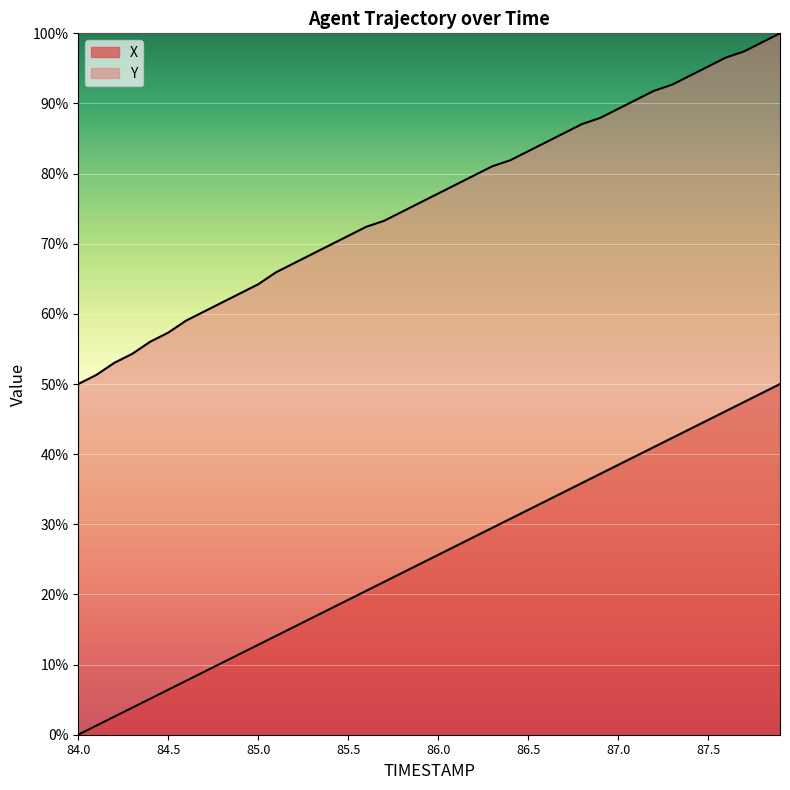

True or false: X and Y cross at least once.

False